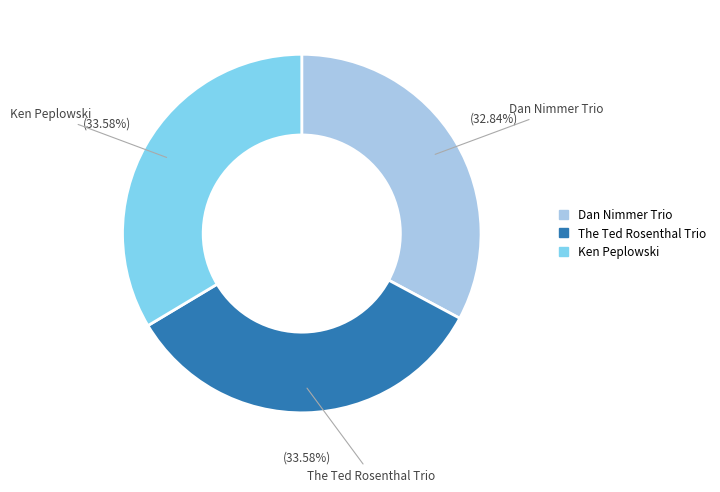

How many slices are in this pie chart?

3